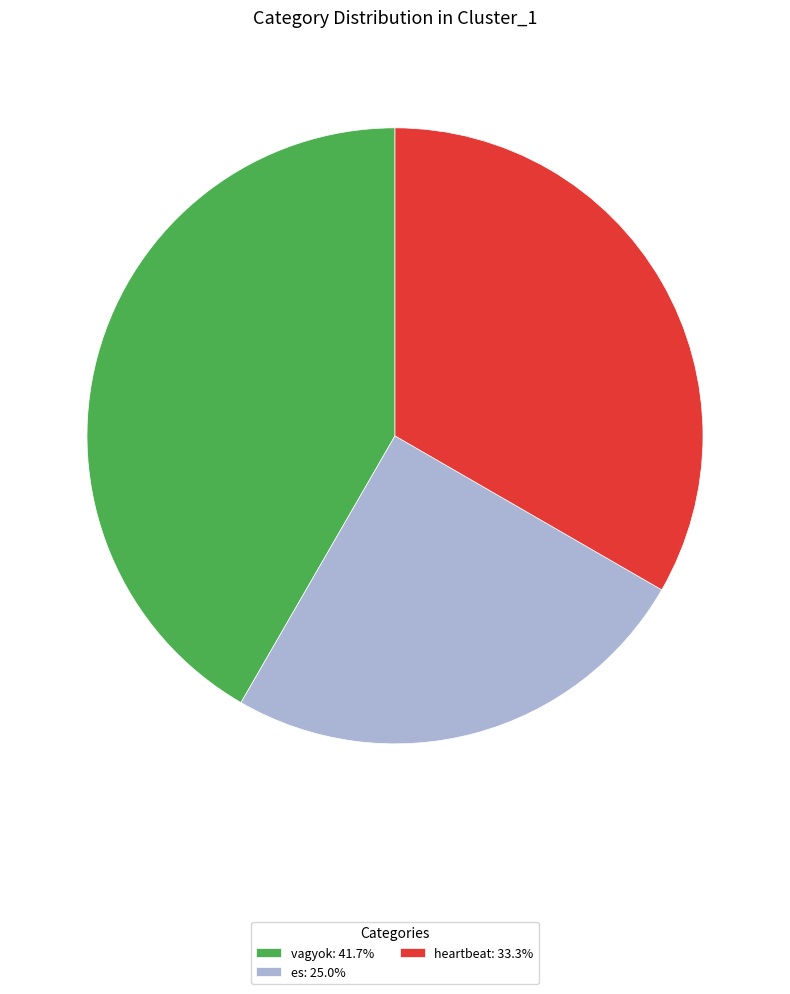

The es slice represents 32% of the pie. True or false?

False